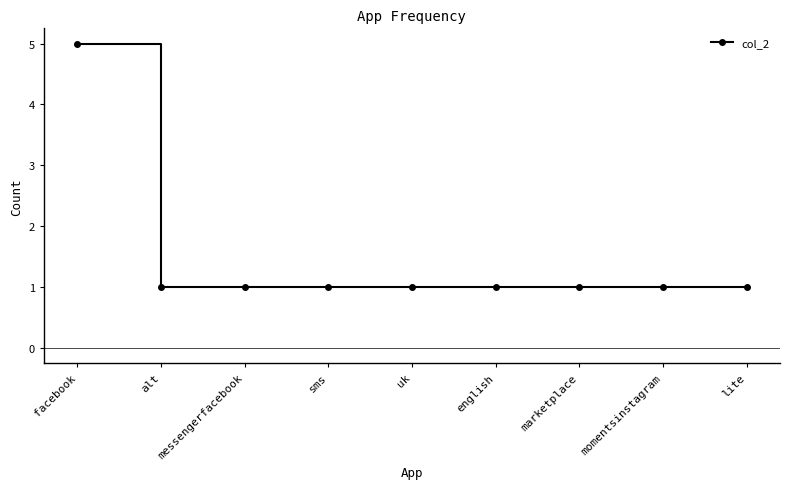

At which category does the chart reach its peak across all series?

facebook